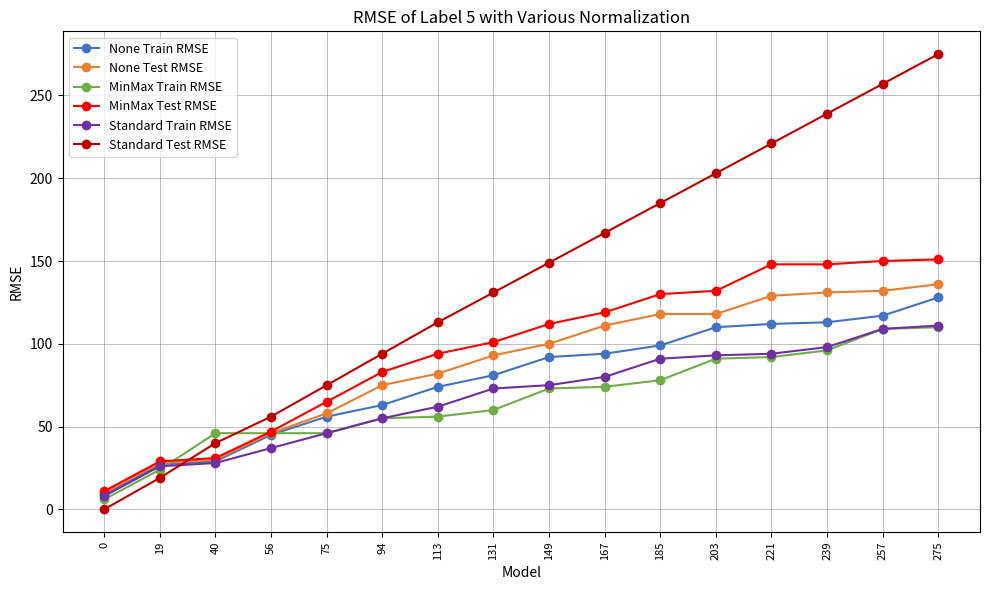

After their last crossing, which series has the higher values: MinMax Train RMSE or Standard Test RMSE?

Standard Test RMSE